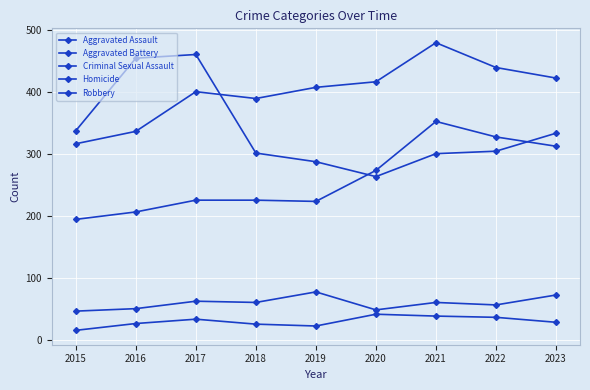

At which category is the sum across all series the highest?

2021